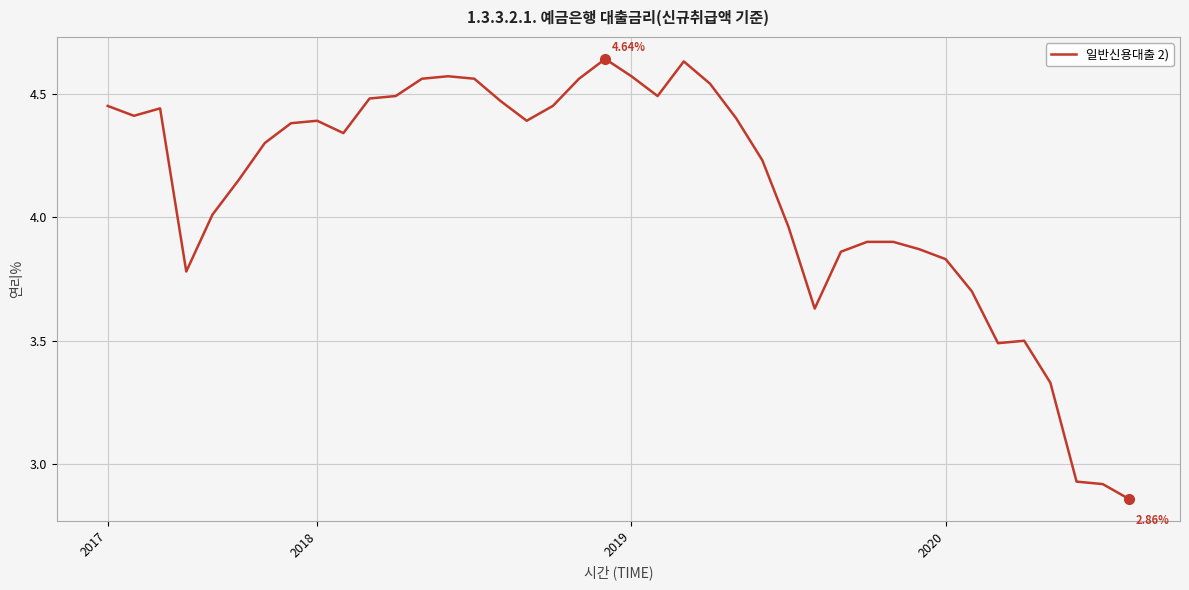

What is the difference between the maximum and minimum values?

1.8